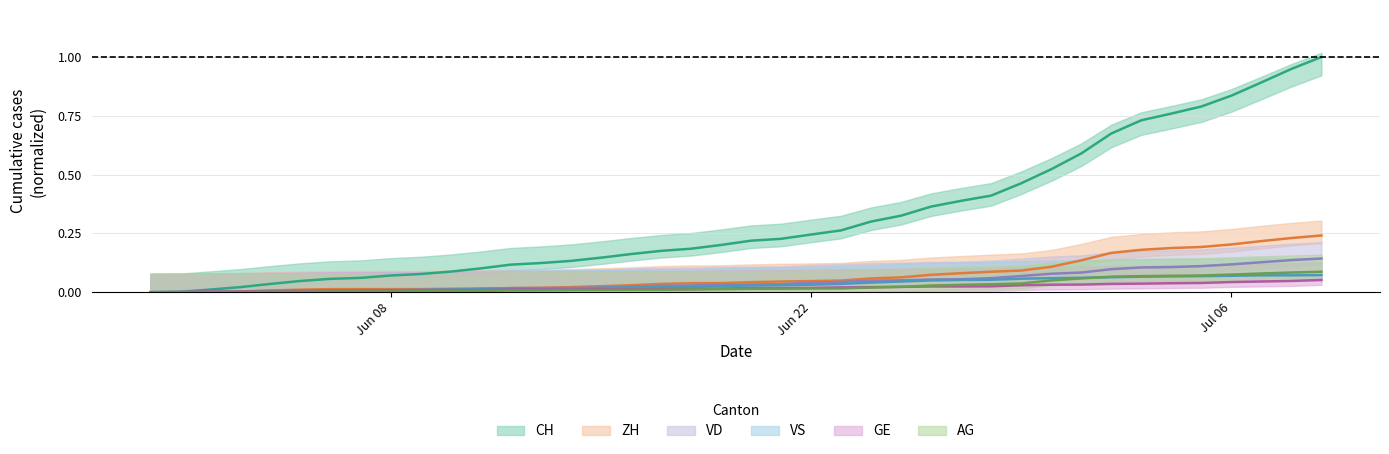

At how many categories does at least one series exceed 0?

39